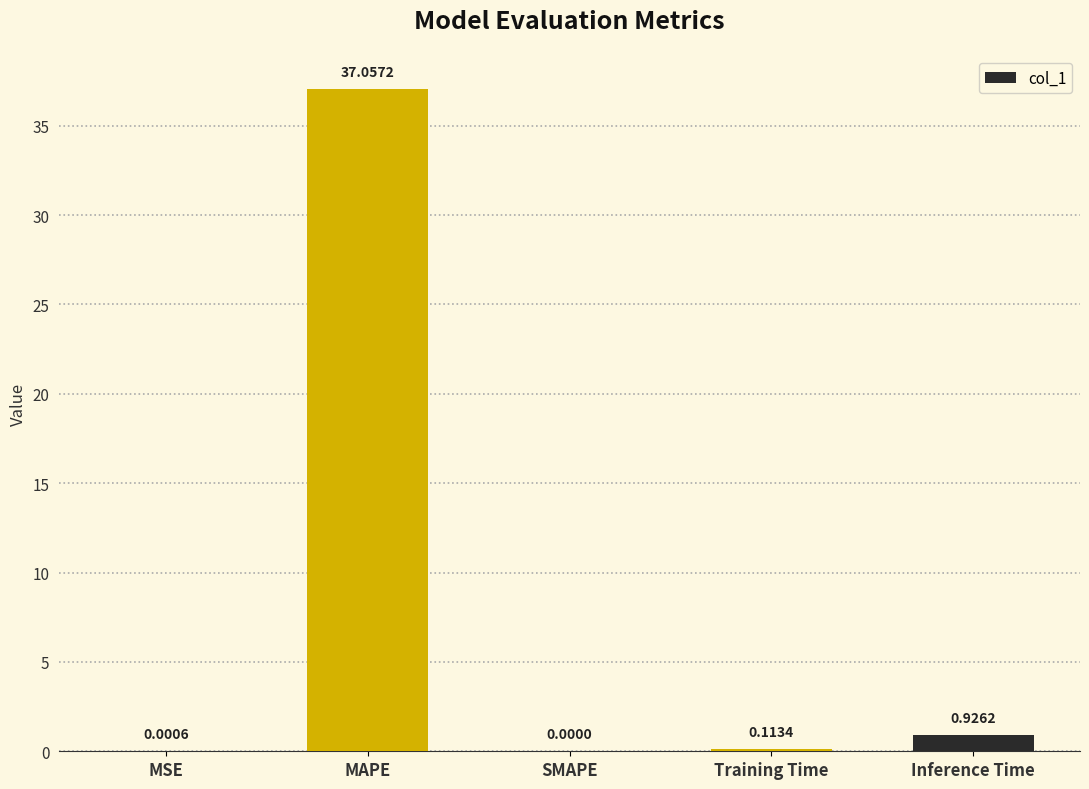

What is the change in value from MSE to Inference Time?

+0.9